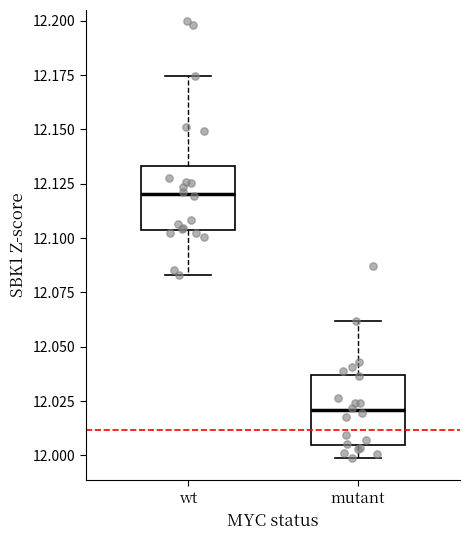

Which box's median line is the highest?

wt